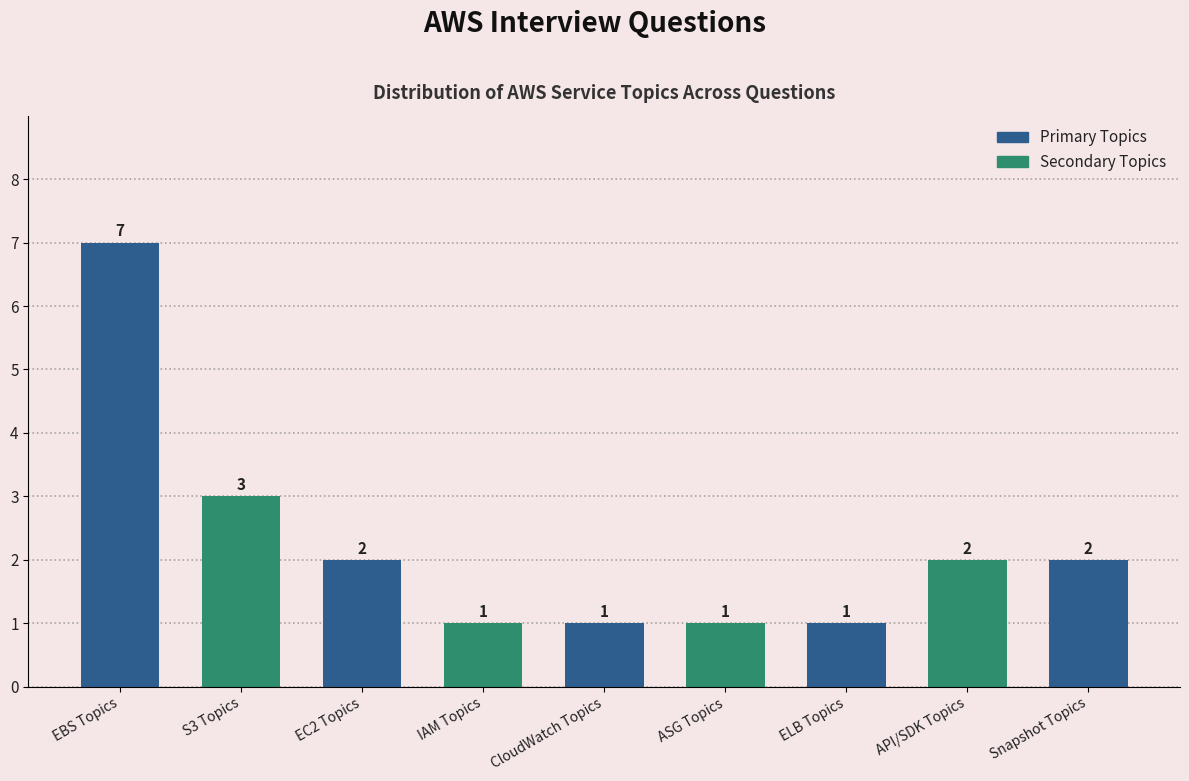

Reading right to left, transcribe all the data shown in this chart.

Snapshot Topics=2	API/SDK Topics=2	ELB Topics=1	ASG Topics=1	CloudWatch Topics=1	IAM Topics=1	EC2 Topics=2	S3 Topics=3	EBS Topics=7